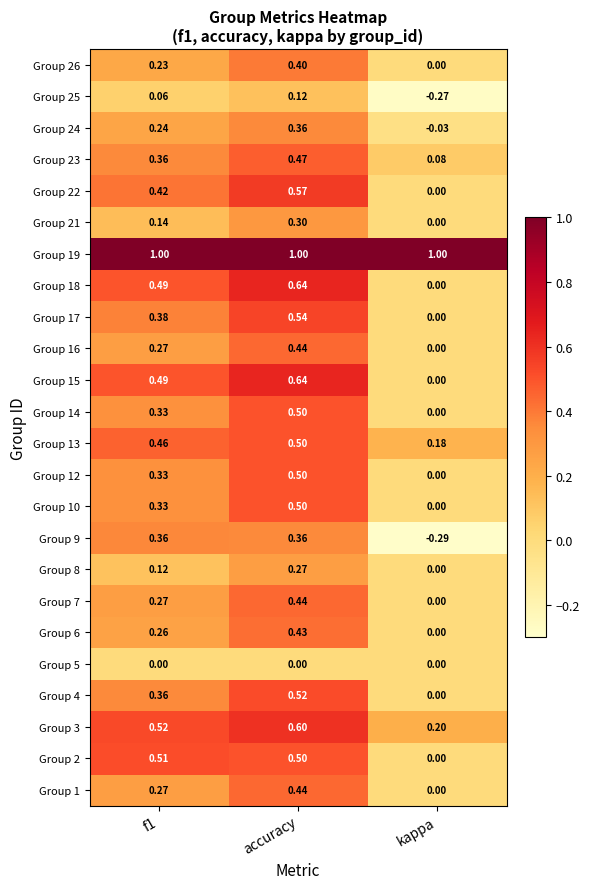

Which category has the lowest value in the Group 16 series?

kappa